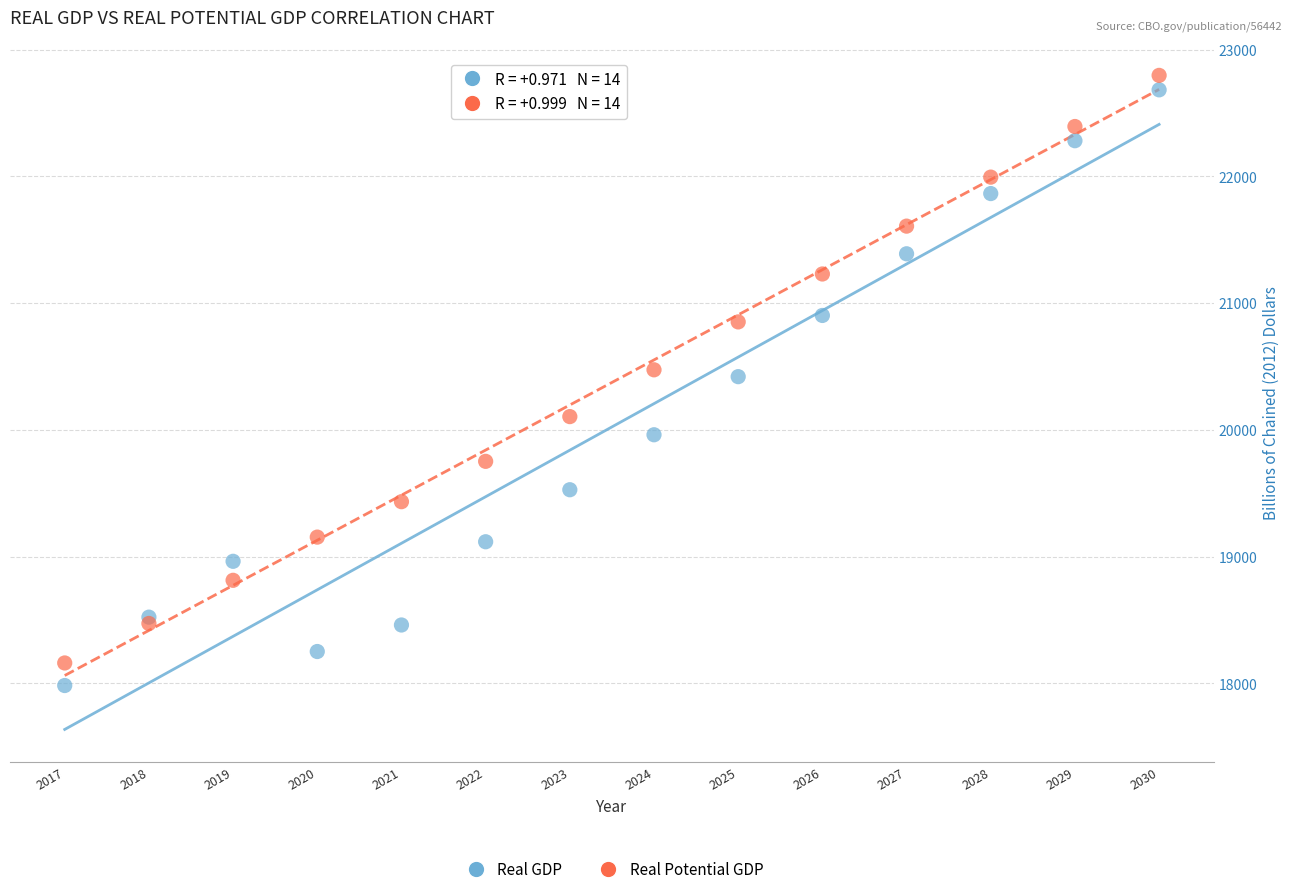

Which series reaches the maximum Y coordinate?

Real Potential GDP